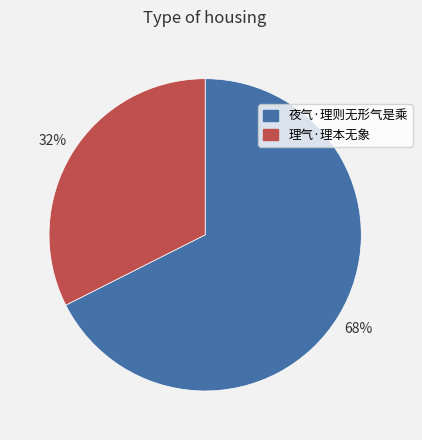

What is the majority slice?

夜气·理则无形气是乘